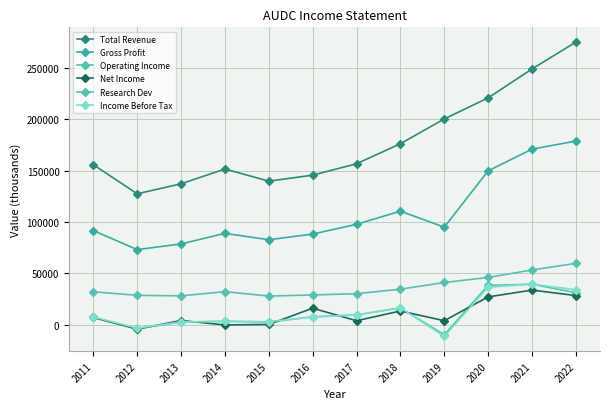

Reading left to right, transcribe all the data shown in this chart.

Total Revenue: 155800	127500	137200	151600	139800	145600	156700	176200	200300	220800	248900	275100
Gross Profit: 91700	73200	78700	89000	82800	88300	97800	110600	95000	149800	170900	178800
Operating Income: 7300	-3700	2700	3500	2700	7800	9700	16400	-9600	38400	39500	31300
Net Income: 7200	-4200	4200	-100	400	16200	4000	13500	4000	27200	33800	28500
Research Dev: 32200	28700	28200	32300	28000	29100	30300	34700	41200	46100	53400	59800
Income Before Tax: 7700	-3300	2800	3300	3100	7600	9600	16600	-11300	36600	39600	34200